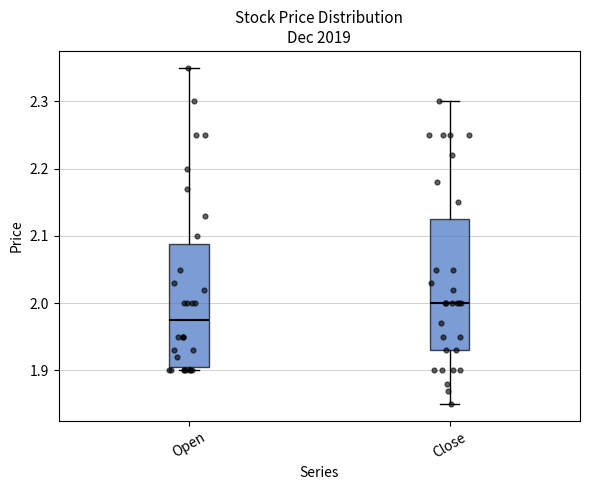

Which box has the lowest median line?

Open